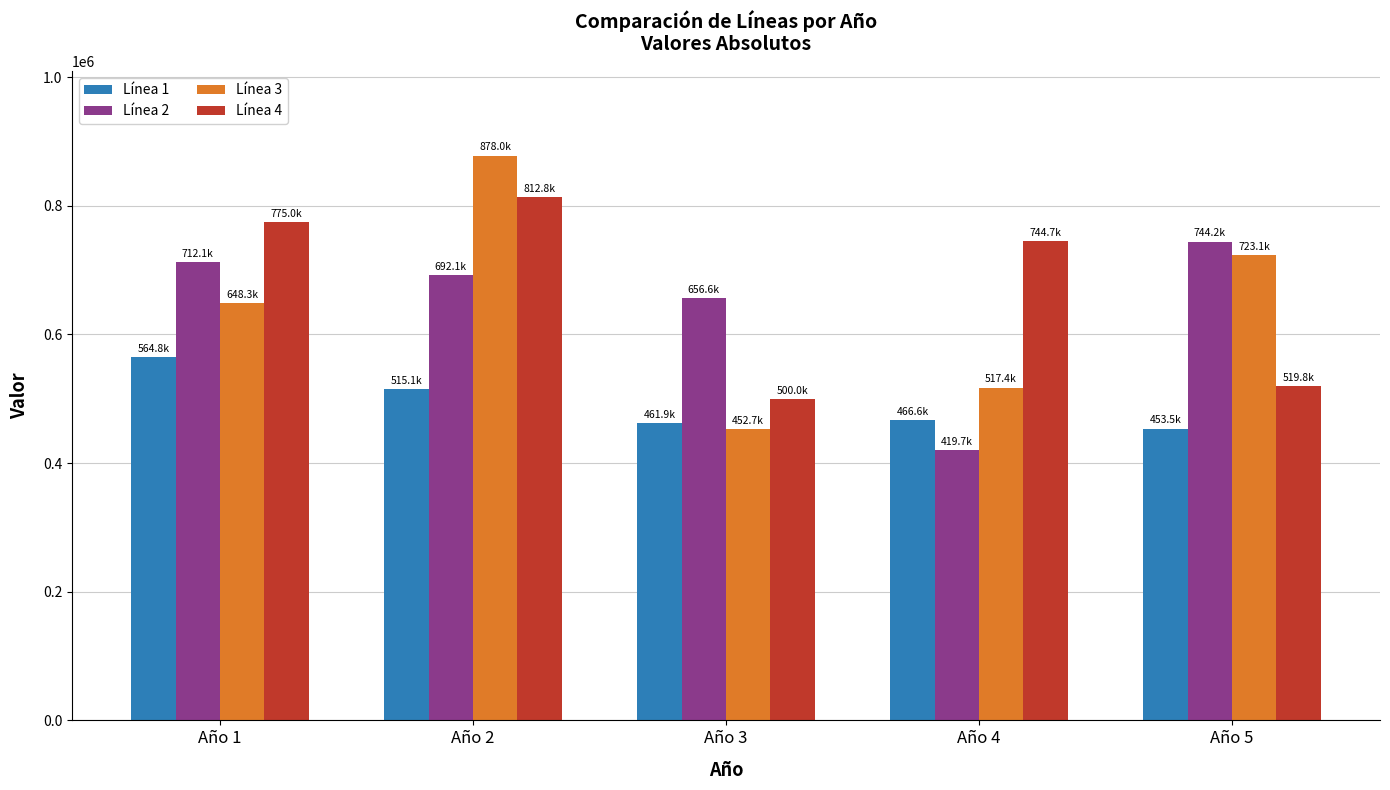

Reading left to right, extract all data points from this chart.

Línea 1: 564752	515135	461863	466552	453501
Línea 2: 712126	692119	656607	419742	744199
Línea 3: 648255	878044	452677	517403	723141
Línea 4: 775029	812828	500008	744722	519841